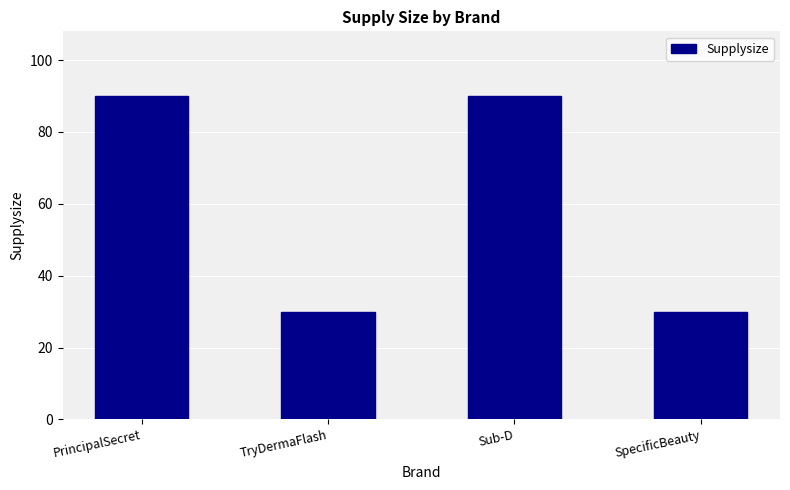

True or false: the data shows 30 at TryDermaFlash.

True